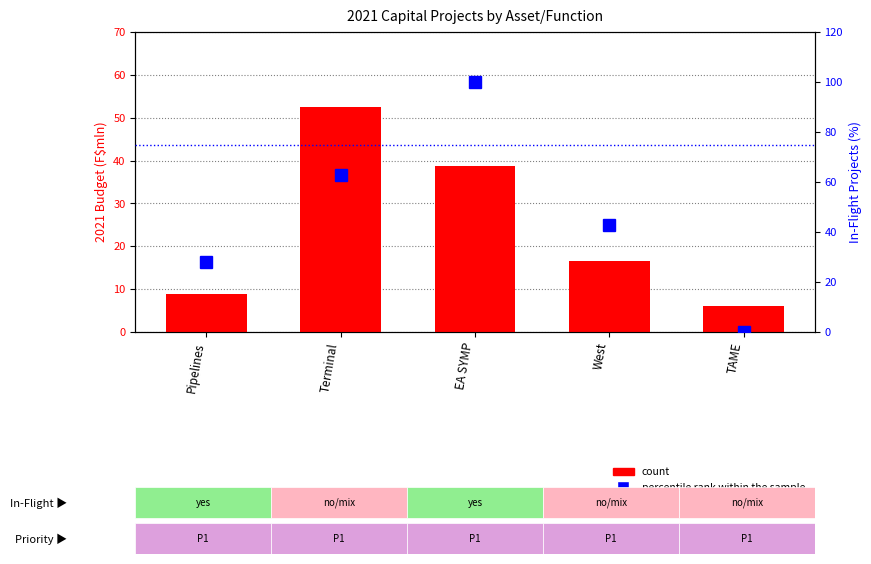

Which category has the highest value across all series?

EA SYMP